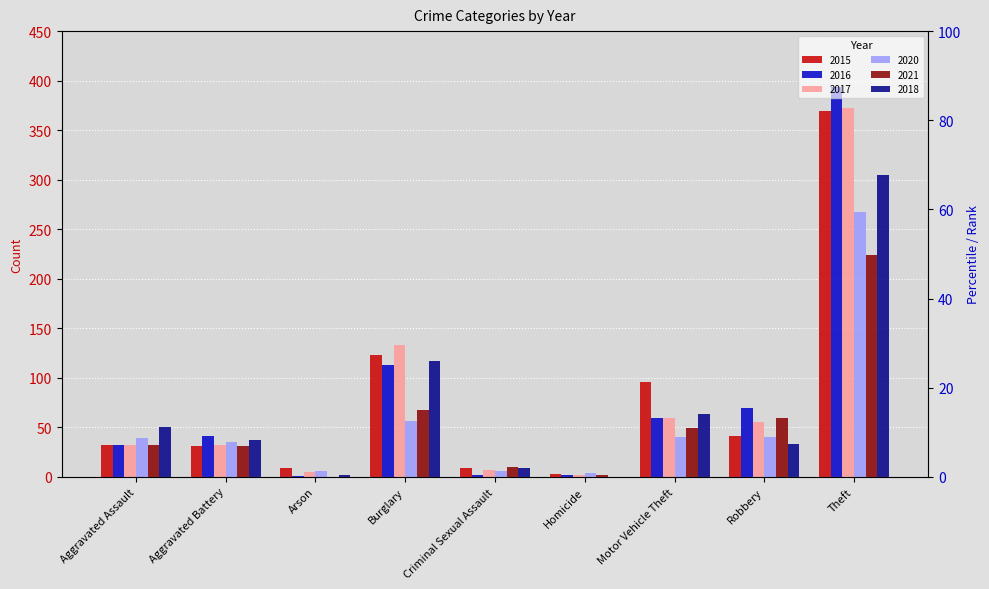

Which category has the highest value across all series?

Theft